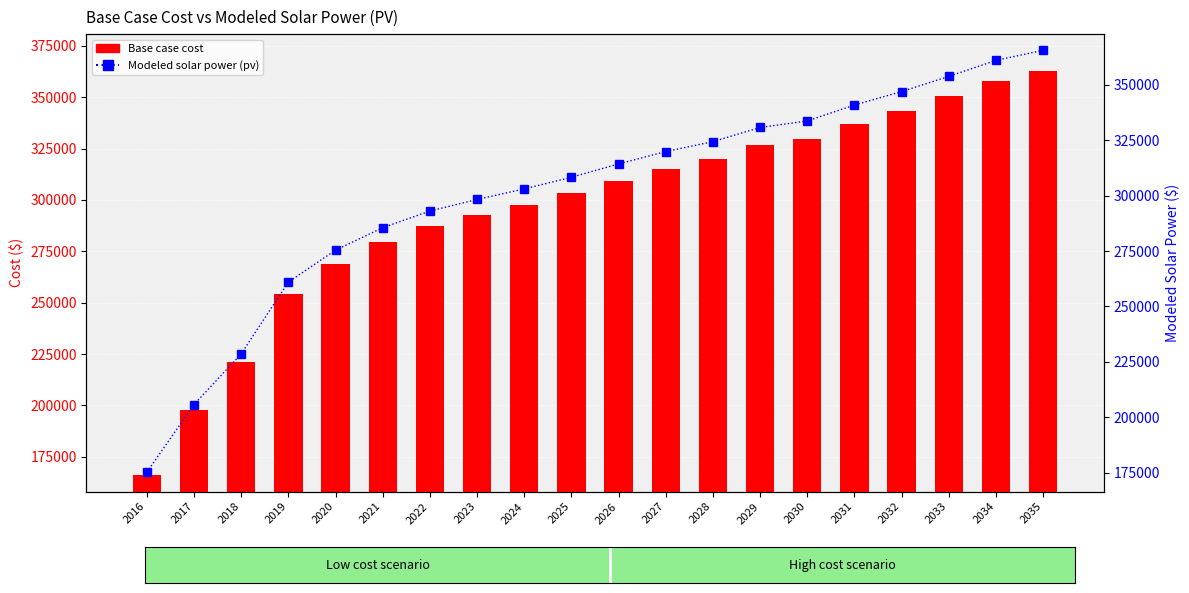

Reading left to right, extract all data points from this chart.

Base case cost: 2016=166335.5	2017=197572.2	2018=220999.7	2019=254062.4	2020=268915.3	2021=279367.9	2022=287193.3	2023=292671.1	2024=297675.1	2025=303158.6	2026=309425.5	2027=315235.6	2028=319940.6	2029=326552.0	2030=329691.9	2031=337105.4	2032=343391.7	2033=350463.9	2034=357905.8	2035=362625.4
Modeled solar power (pv): 2016=175162.2	2017=205711.1	2018=228579.9	2019=260956.5	2020=275399.2	2021=285518.2	2022=293051.0	2023=298276.2	2024=303044.6	2025=308287.0	2026=314307.6	2027=319887.9	2028=324379.2	2029=330760.7	2030=333718.3	2031=340901.6	2032=346973.5	2033=353825.8	2034=361053.0	2035=365593.2